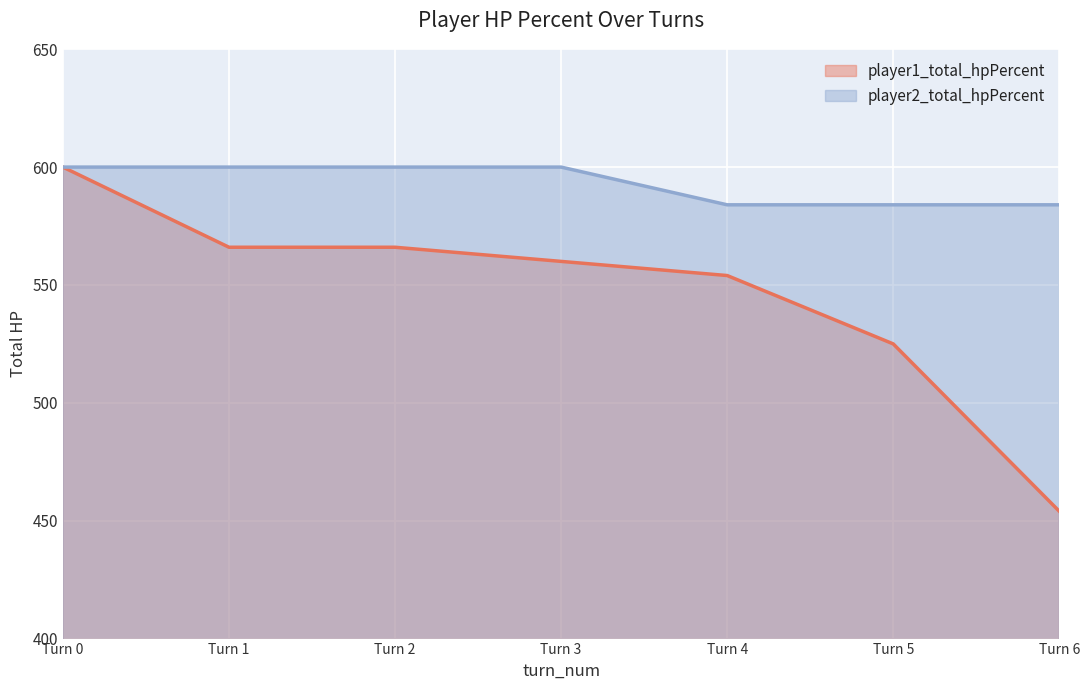

Is the value of player1_total_hpPercent at Turn 1 greater than the value of player2_total_hpPercent at Turn 3?

No